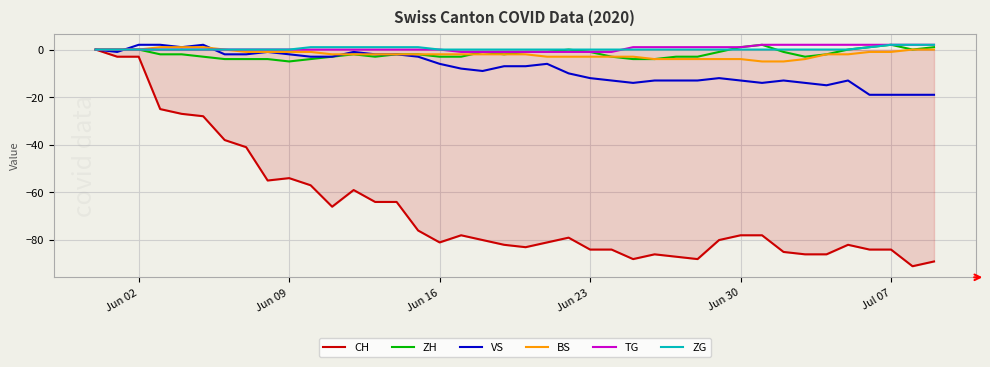

Which series has the widest spread of values?

CH